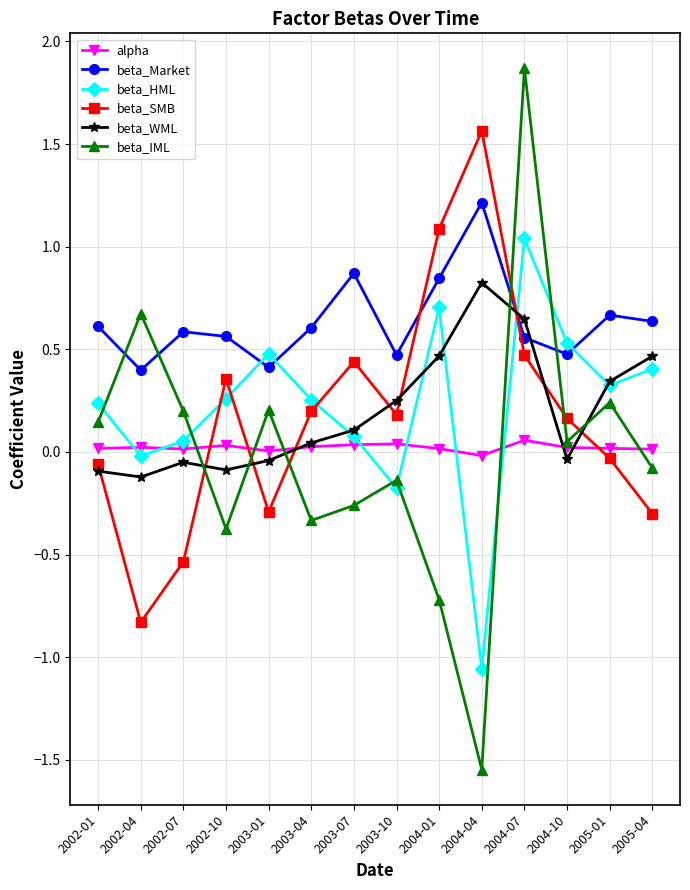

Between 2004-01 and 2004-04, which series saw the biggest shift?

beta_HML